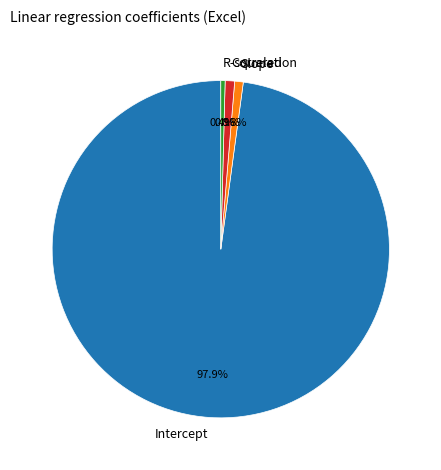

To the nearest percent, what percentage of the pie is Correlation?

1%